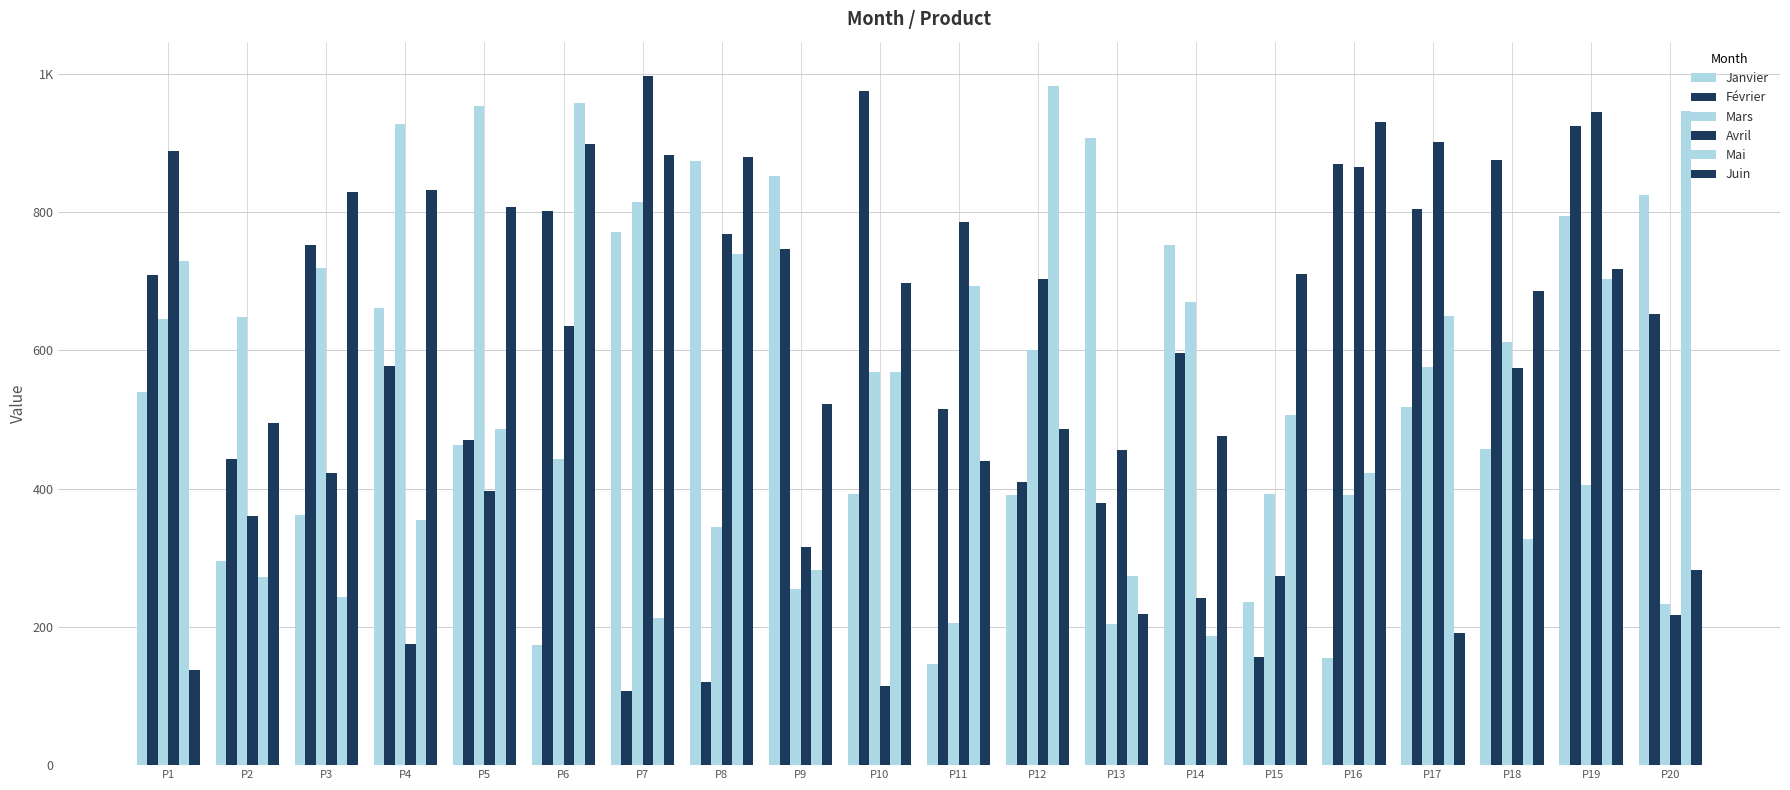

Are the bars horizontal?

No